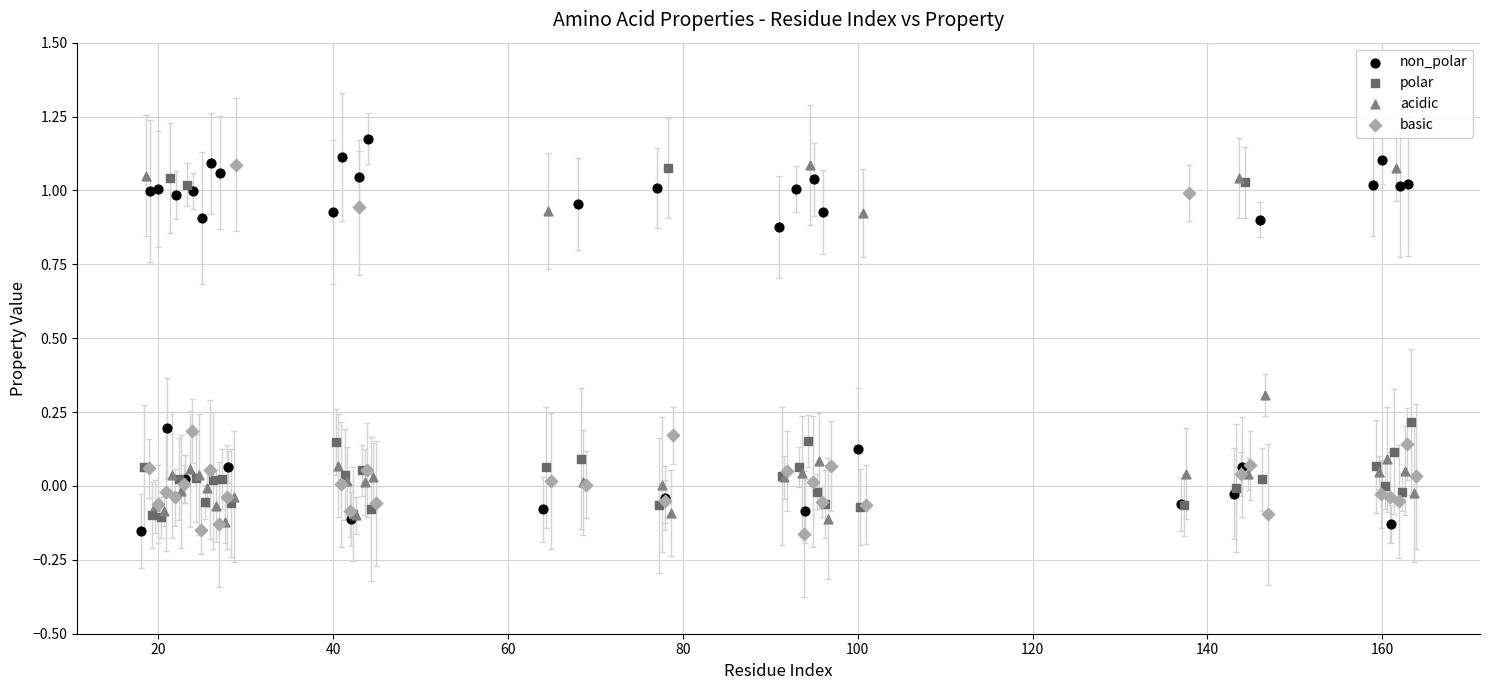

Which series has the largest Y range (max minus min)?

non_polar